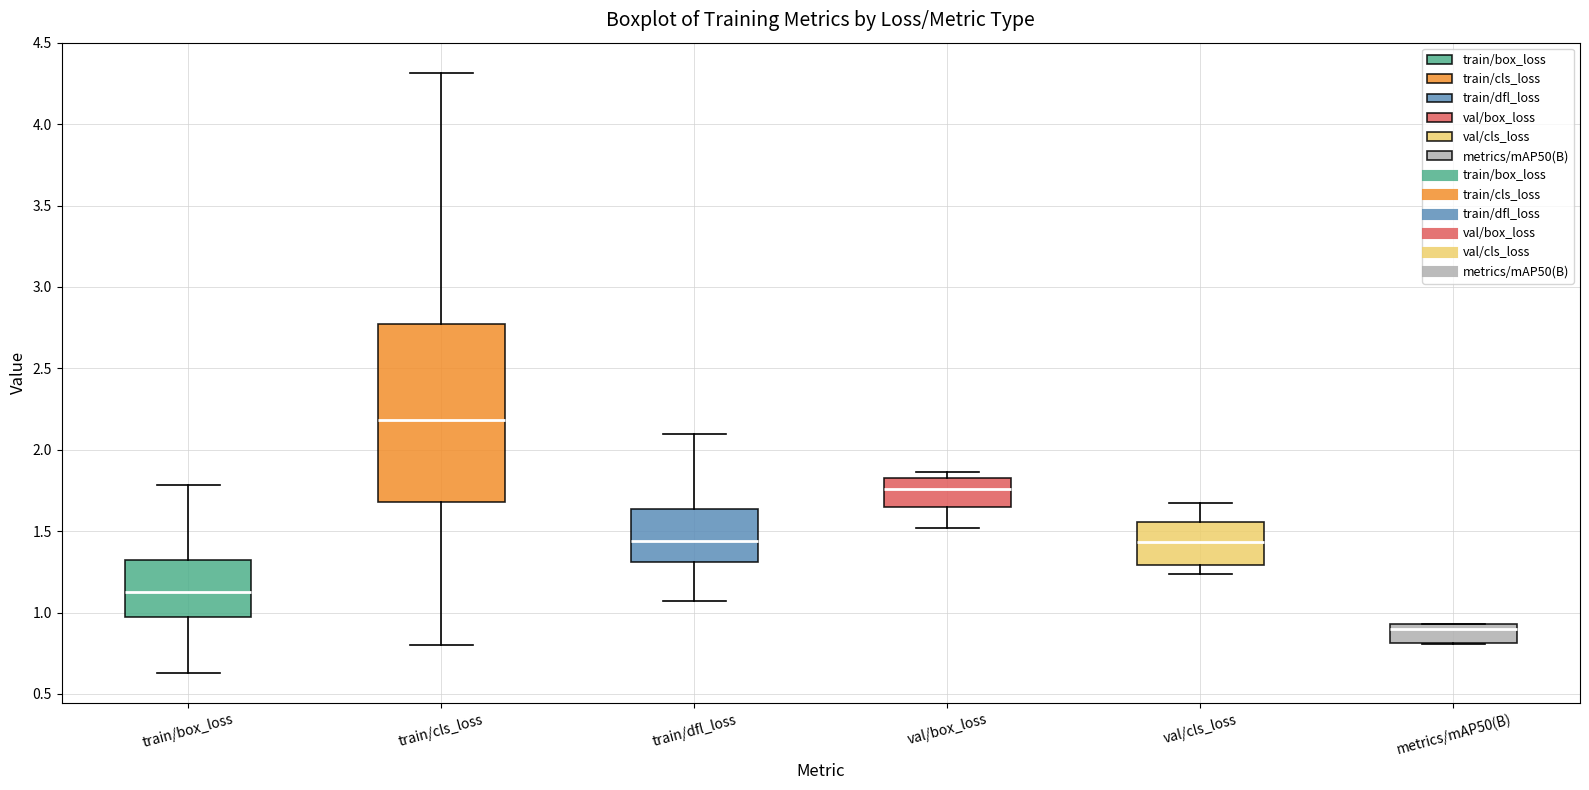

Reading left to right, transcribe this box plot: for each box, give where its median line is, the range the box spans, and where its two whiskers end, as read against the y-axis. The values are not printed on the chart, so give them approximately, as read against the axis.

train/box_loss: median 1.15, box 0.95 to 1.30, whiskers 0.65 to 1.80
train/cls_loss: median 2.20, box 1.70 to 2.75, whiskers 0.80 to 4.30
train/dfl_loss: median 1.45, box 1.30 to 1.65, whiskers 1.05 to 2.10
val/box_loss: median 1.75, box 1.65 to 1.85, whiskers 1.50 to 1.85 (just above the box's upper edge)
val/cls_loss: median 1.45, box 1.30 to 1.55, whiskers 1.25 to 1.65
metrics/mAP50(B): median 0.90, box 0.80 to 0.95, whiskers 0.80 to 0.95